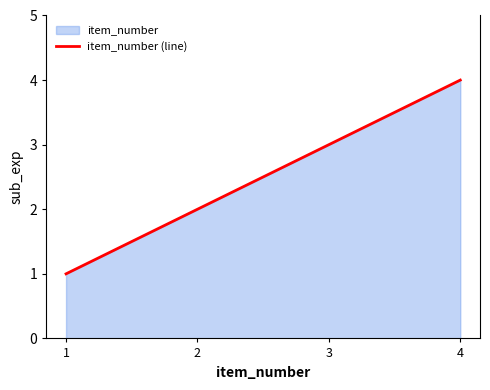

Which has a higher value, 4 or 1?

4